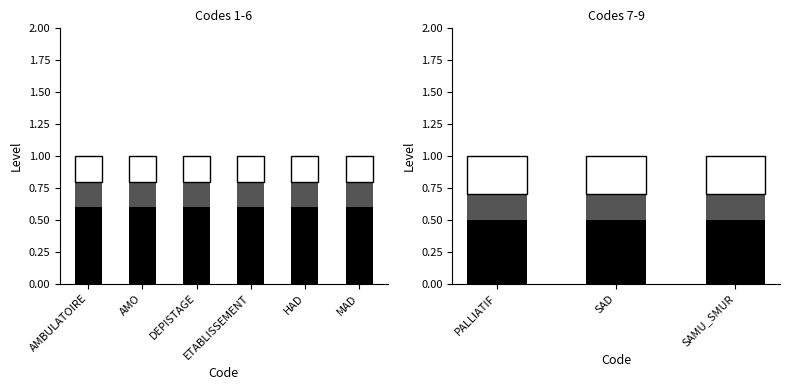

What is the total value across all series at PALLIATIF?

1.0